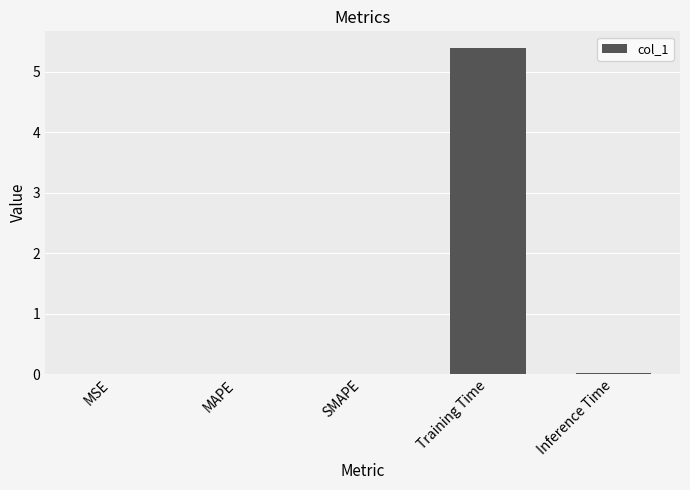

The chart shows a value of 0.0 at MAPE. True or false?

True